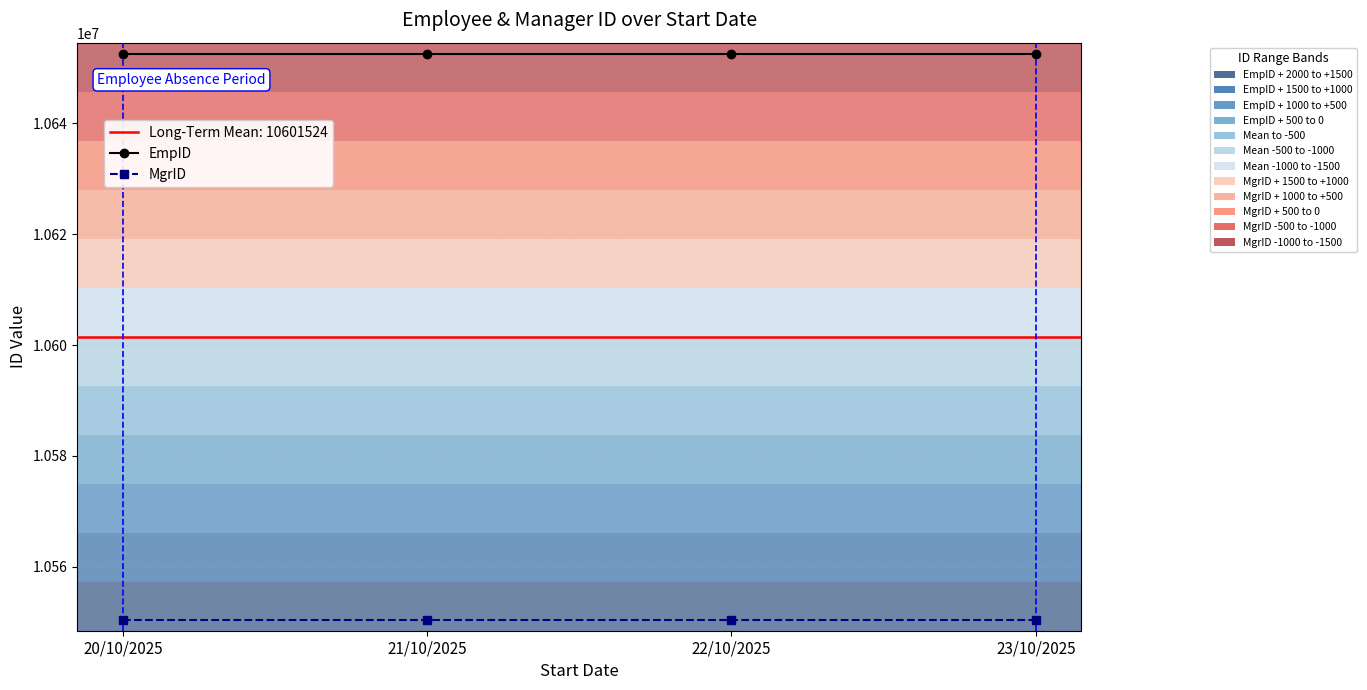

Which series has the largest total across all categories?

EmpID